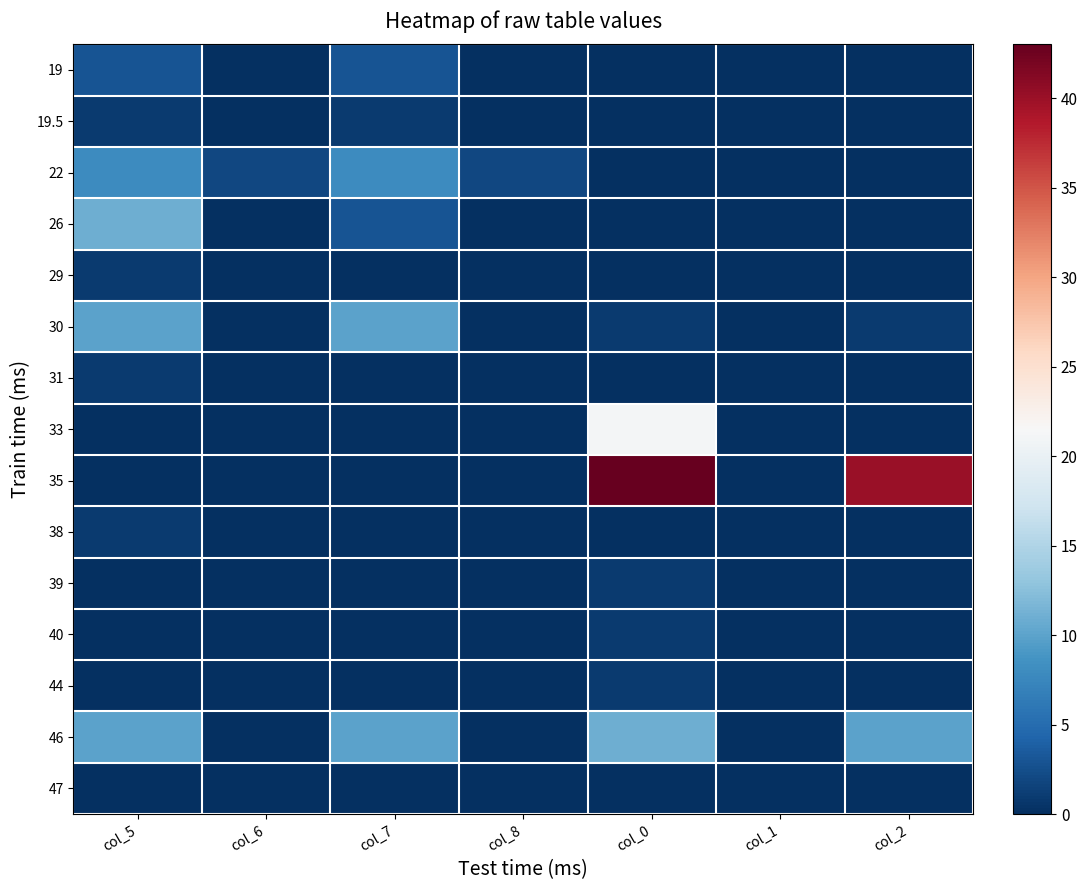

Reading right to left, transcribe all the data shown in this chart.

19: col_2=0	col_1=0	col_0=0	col_8=0	col_7=3	col_6=0	col_5=3
19.5: col_2=0	col_1=0	col_0=0	col_8=0	col_7=1	col_6=0	col_5=1
22: col_2=0	col_1=0	col_0=0	col_8=2	col_7=8	col_6=2	col_5=8
26: col_2=0	col_1=0	col_0=0	col_8=0	col_7=3	col_6=0	col_5=11
29: col_2=0	col_1=0	col_0=0	col_8=0	col_7=0	col_6=0	col_5=1
30: col_2=1	col_1=0	col_0=1	col_8=0	col_7=10	col_6=0	col_5=10
31: col_2=0	col_1=0	col_0=0	col_8=0	col_7=0	col_6=0	col_5=1
33: col_2=0	col_1=0	col_0=21	col_8=0	col_7=0	col_6=0	col_5=0
35: col_2=40	col_1=0	col_0=43	col_8=0	col_7=0	col_6=0	col_5=0
38: col_2=0	col_1=0	col_0=0	col_8=0	col_7=0	col_6=0	col_5=1
39: col_2=0	col_1=0	col_0=1	col_8=0	col_7=0	col_6=0	col_5=0
40: col_2=0	col_1=0	col_0=1	col_8=0	col_7=0	col_6=0	col_5=0
44: col_2=0	col_1=0	col_0=1	col_8=0	col_7=0	col_6=0	col_5=0
46: col_2=10	col_1=0	col_0=11	col_8=0	col_7=10	col_6=0	col_5=10
47: col_2=0	col_1=0	col_0=0	col_8=0	col_7=0	col_6=0	col_5=0